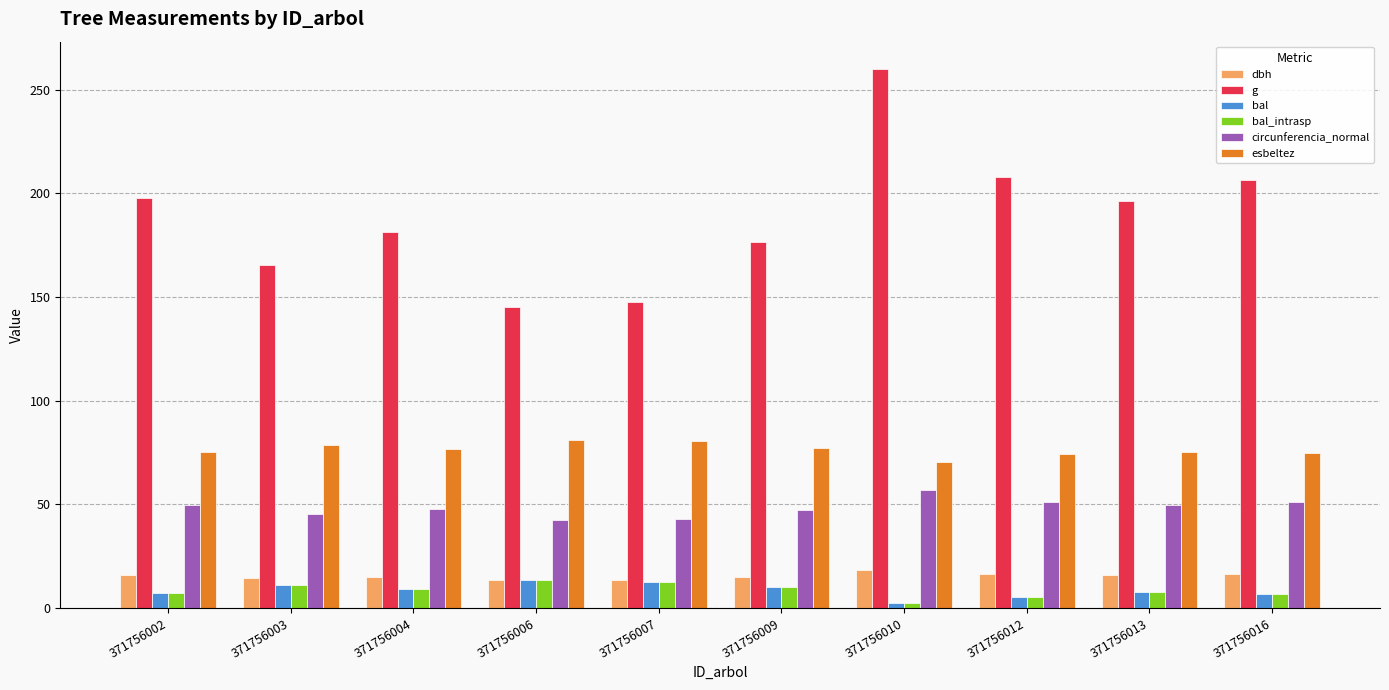

What is the highest value of the bal_intrasp series?

13.3